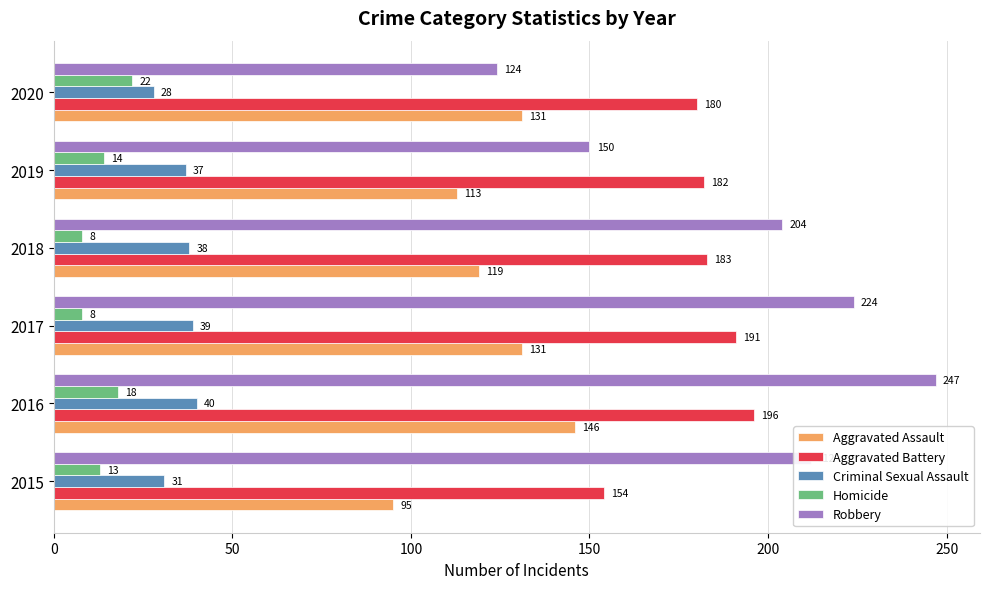

Which category has the highest value across all series?

2016